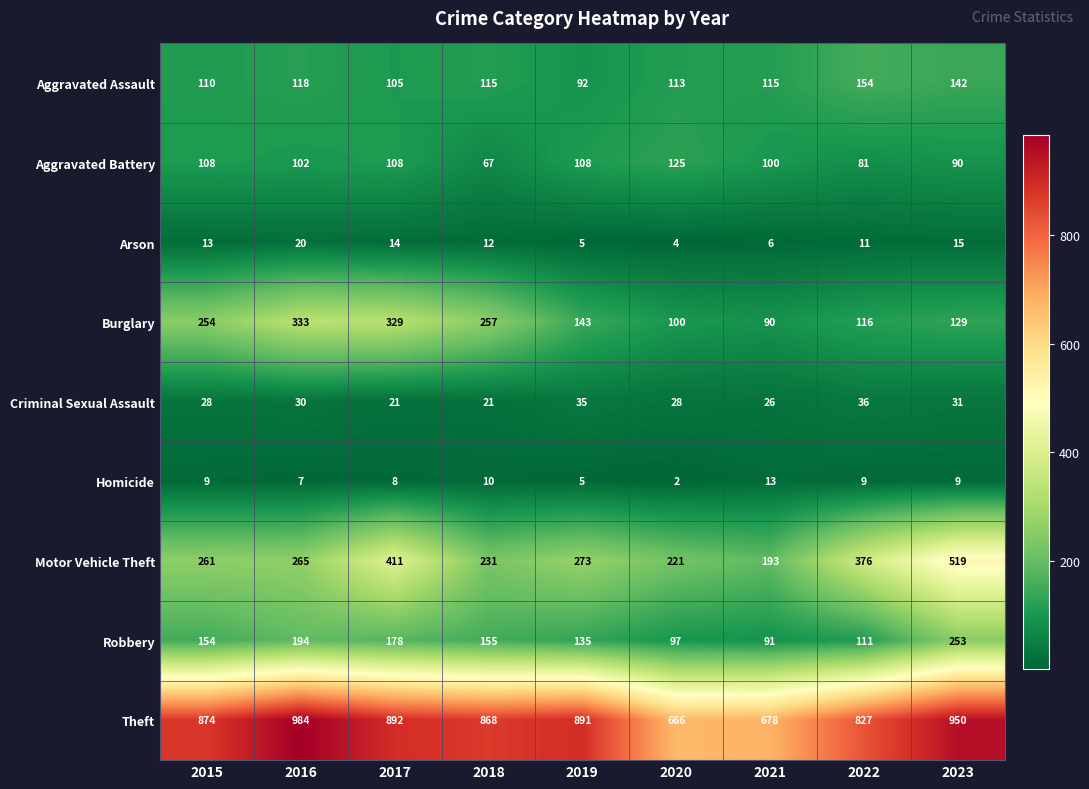

Rank the categories by Theft value from lowest to highest.

2020, 2021, 2022, 2018, 2015, 2019, 2017, 2023, 2016